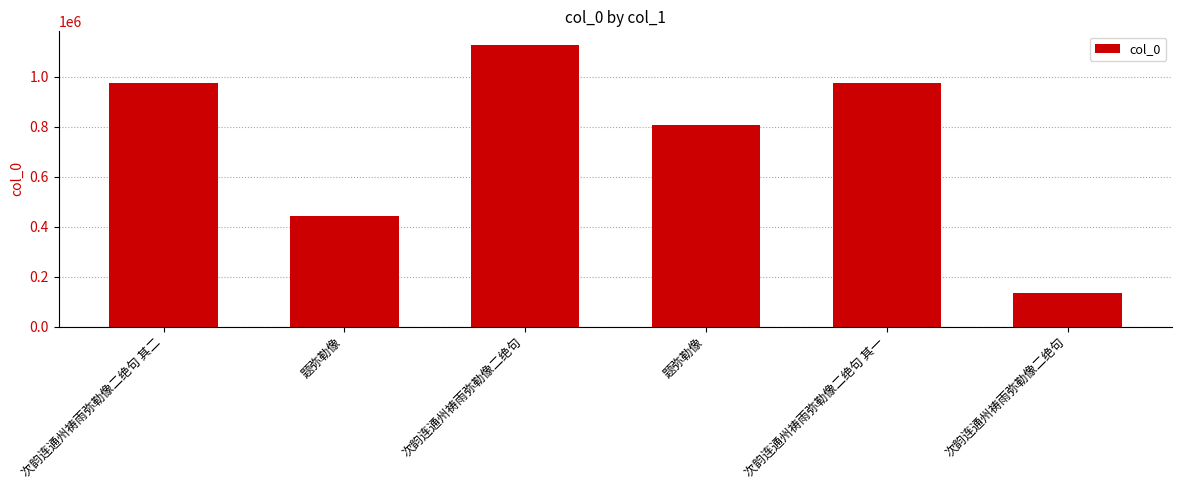

What is the ratio of the value at 次韵连通州祷雨弥勒像二绝句 to the value at 次韵连通州祷雨弥勒像二绝句?

0.1